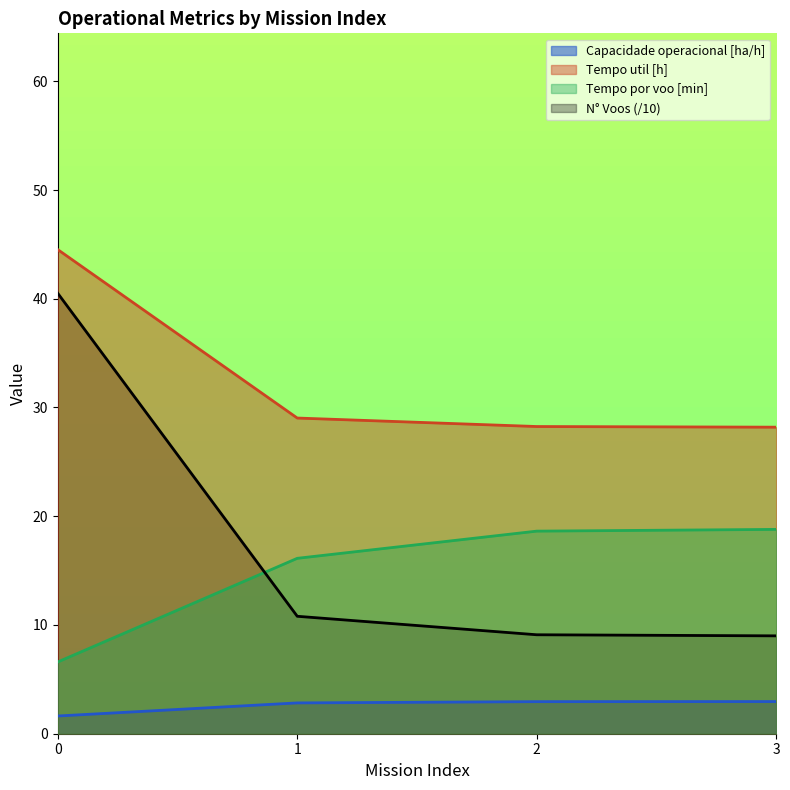

How many distinct data groups are displayed?

4